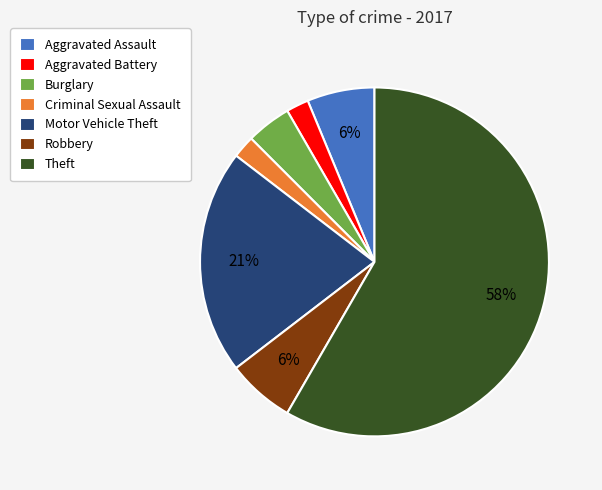

To the nearest percent, what is the combined percentage of Robbery and Burglary?

10%